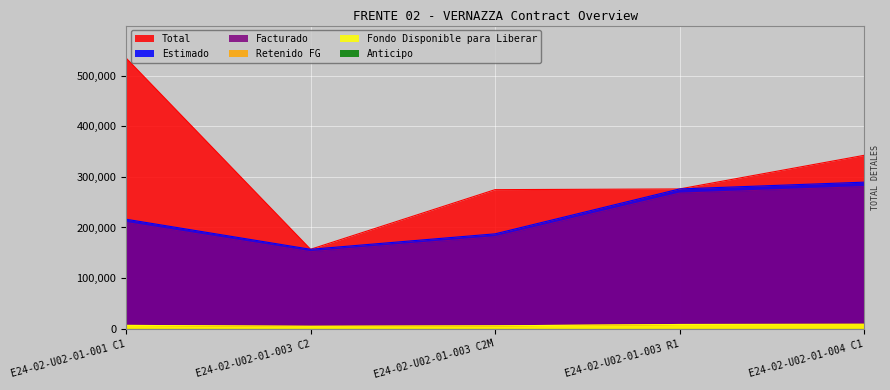

How many lines are shown in the chart?

6